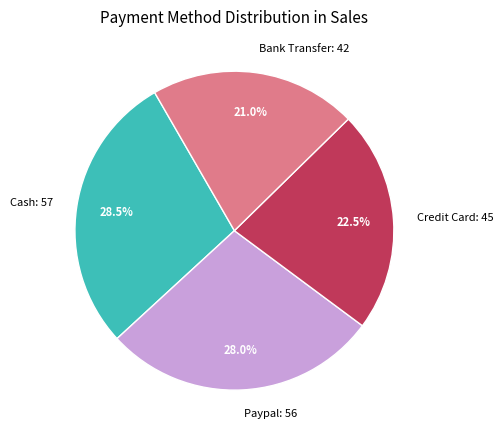

How many slices are in this pie chart?

4